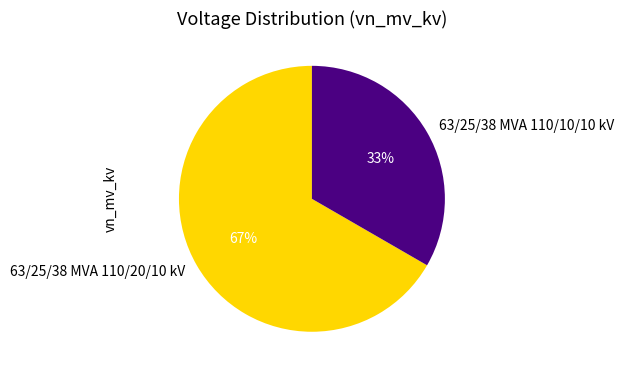

Which has a higher value, 63/25/38 MVA 110/20/10 kV or 63/25/38 MVA 110/10/10 kV?

63/25/38 MVA 110/20/10 kV